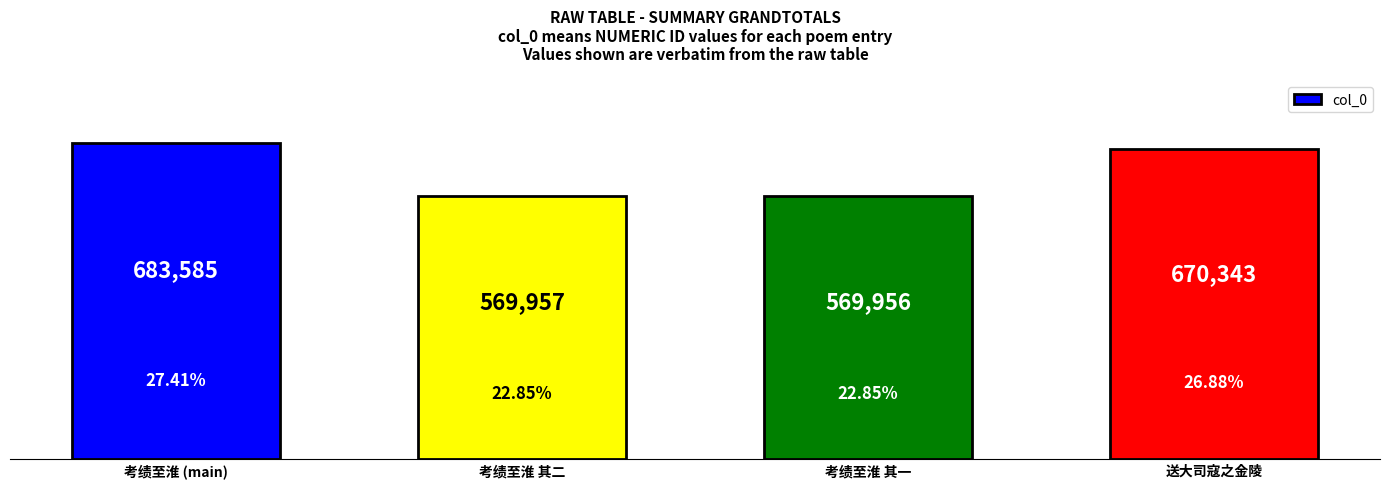

What is the label of the 3rd bar from the right?

考绩至淮 其二